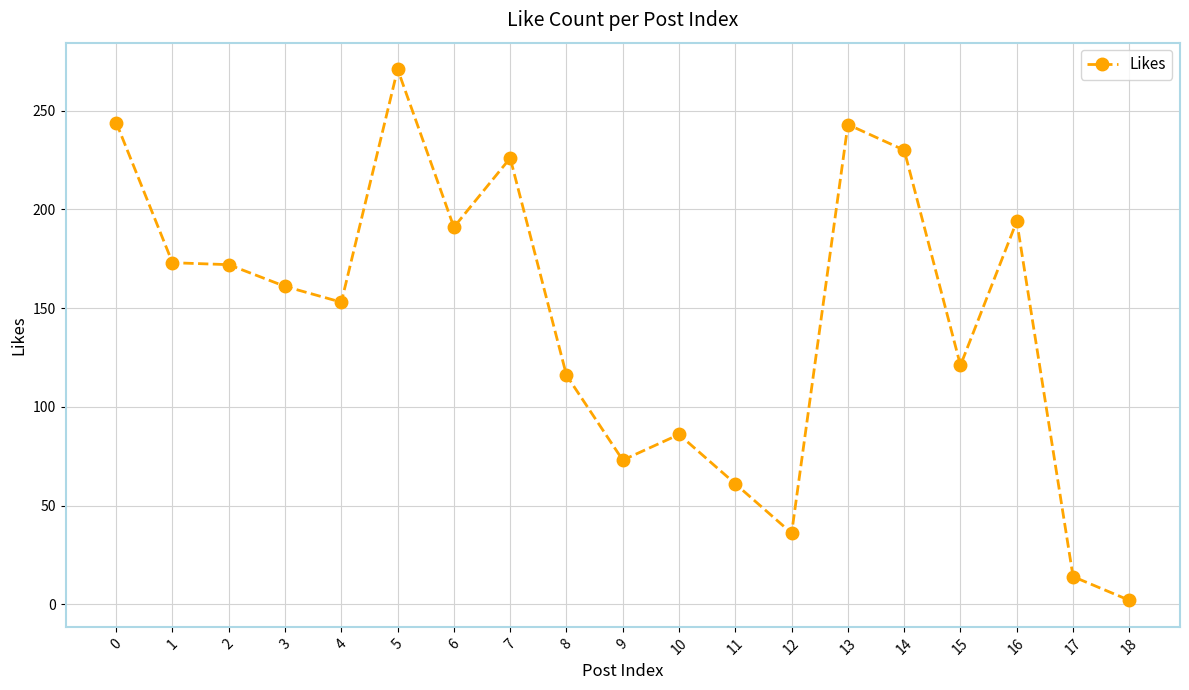

Is it true that the value at 9 is 73?

True